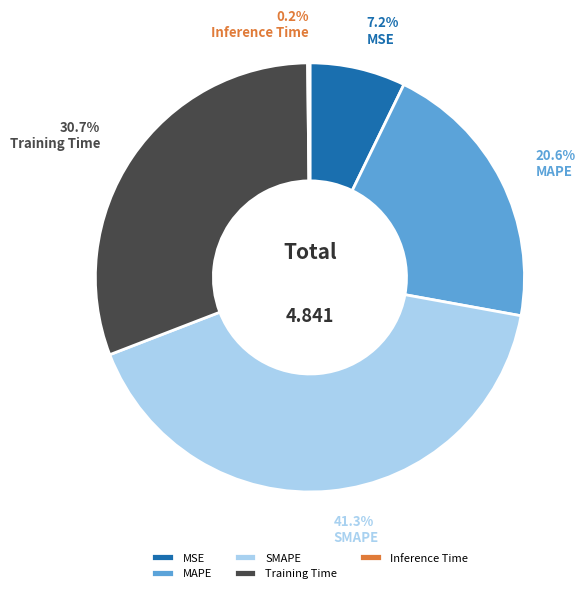

To the nearest percent, what is the average slice percentage?

20%